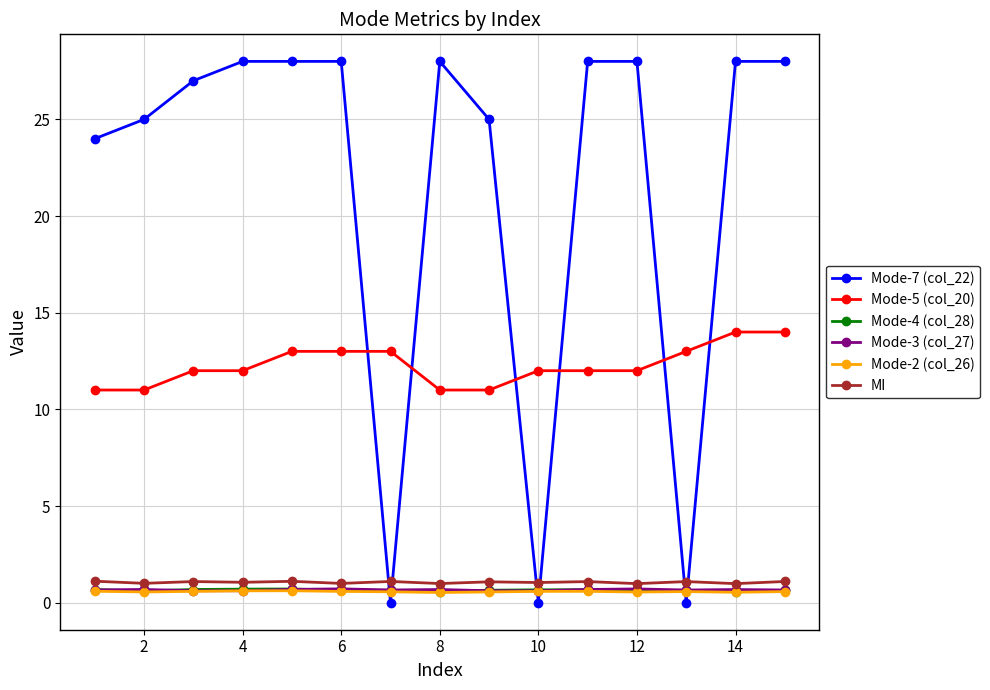

What is the value of the Mode-5 (col_20) point at the 4th from the left?

12.0